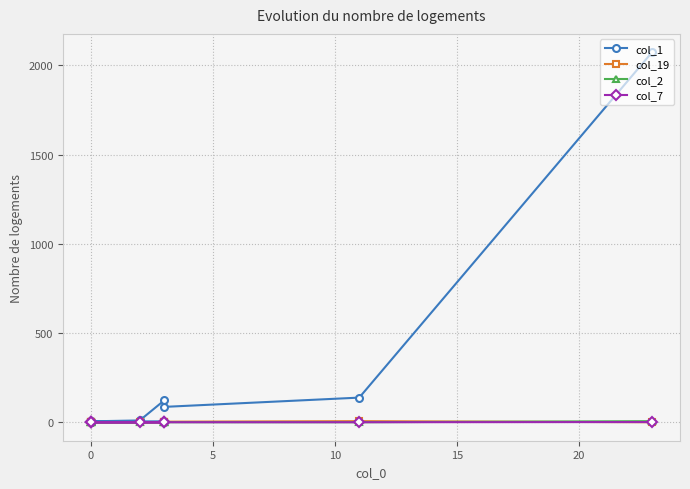

What is the sum of all col_1 values?

2445